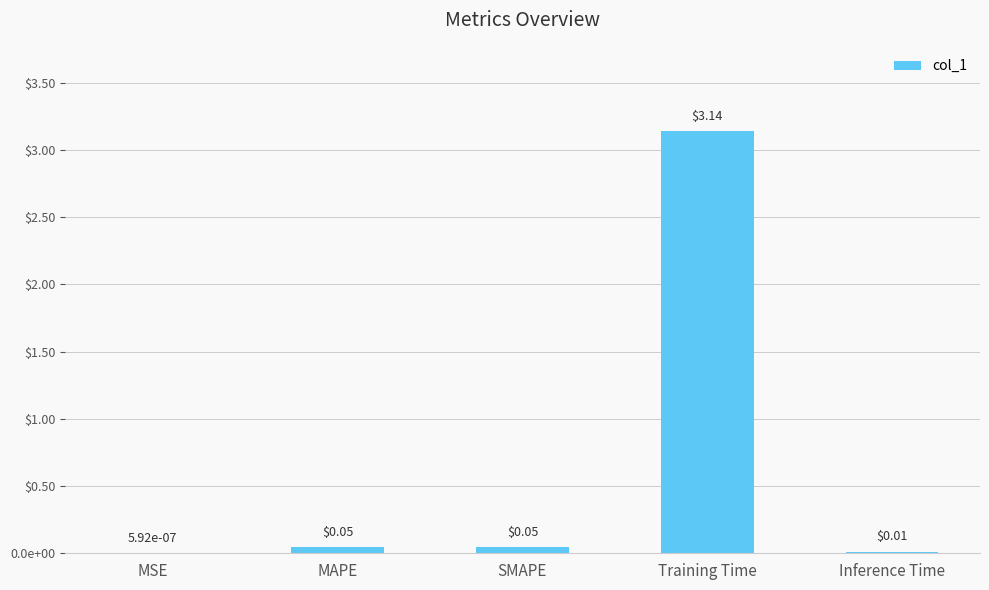

The chart shows a value of 0.0 at Inference Time. True or false?

True